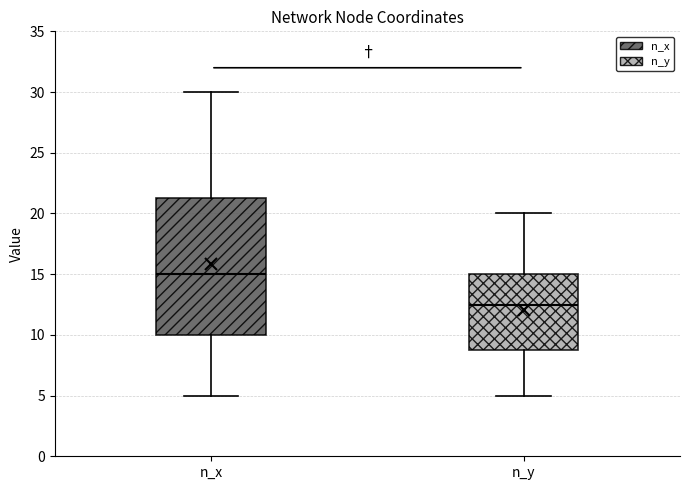

Reading left to right, read every box against the y-axis: the position of its median line, the range the box covers, and the ends of its whiskers. The values are not printed on the chart, so give them approximately, as read against the axis.

n_x: median 15.0, box 10.0 to 21.5, whiskers 5.0 to 30.0
n_y: median 12.5, box 9.0 to 15.0, whiskers 5.0 to 20.0